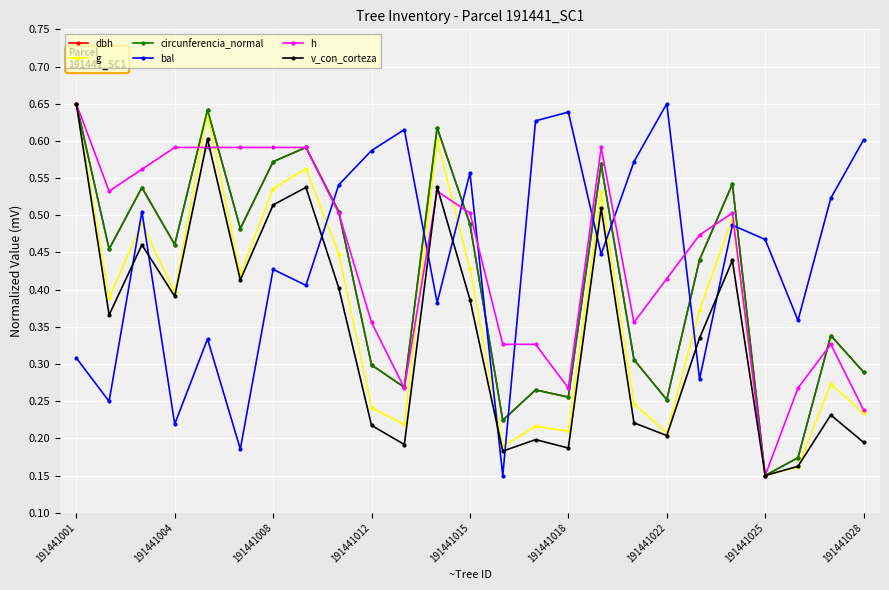

After their last crossing, which series has the higher values: bal or h?

bal